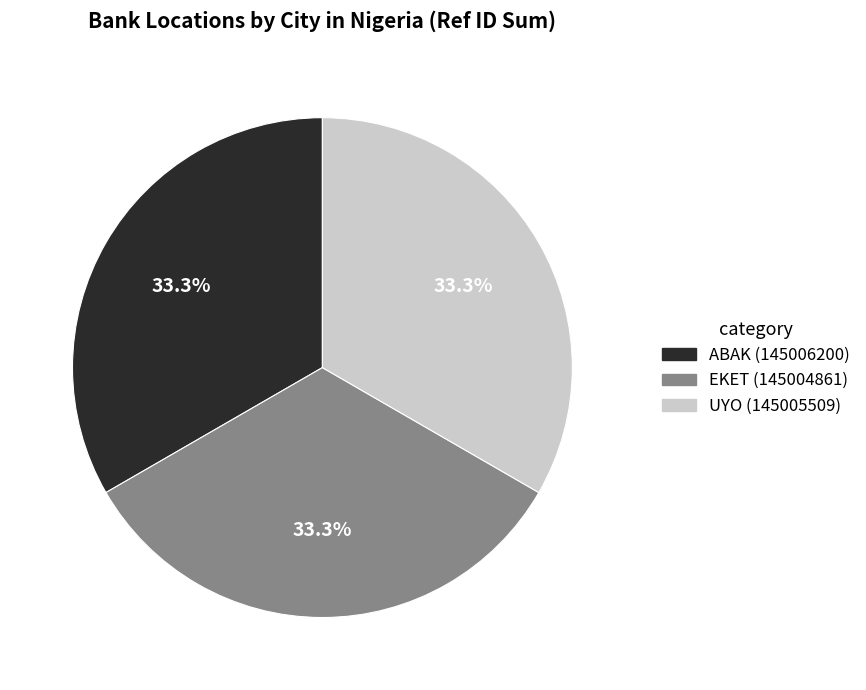

Does any single category account for the majority?

No